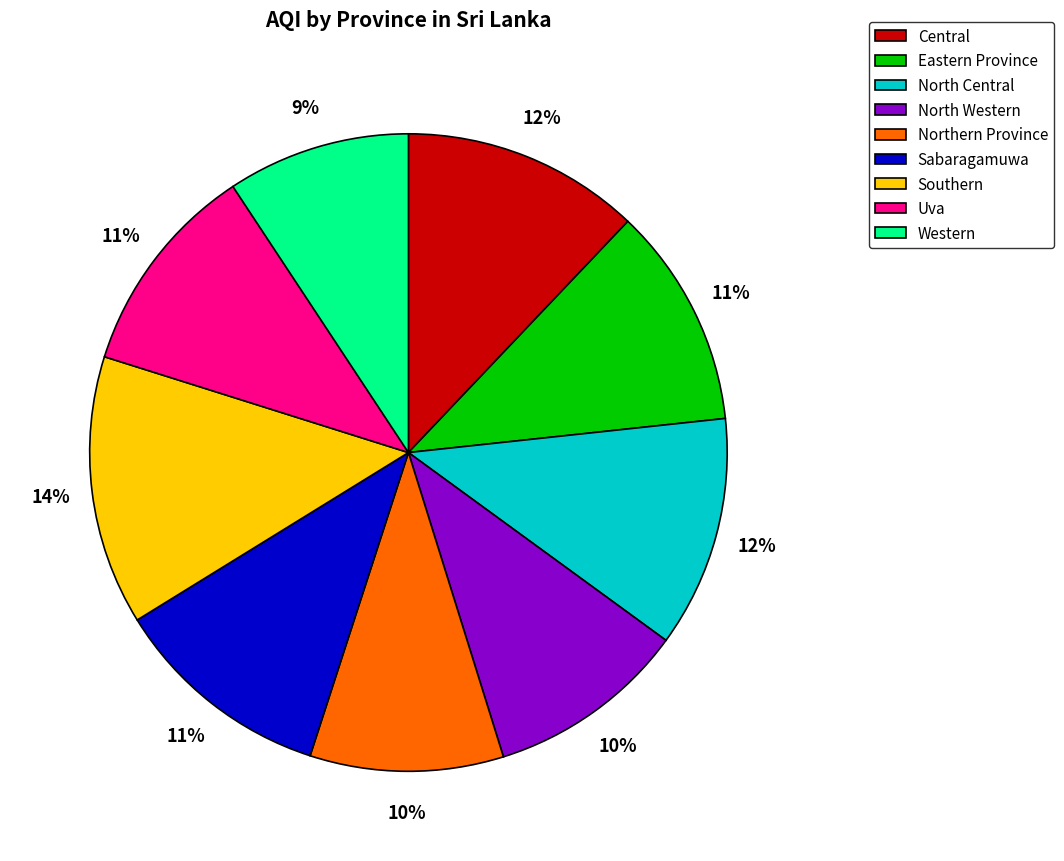

How many segments does this pie chart have?

9